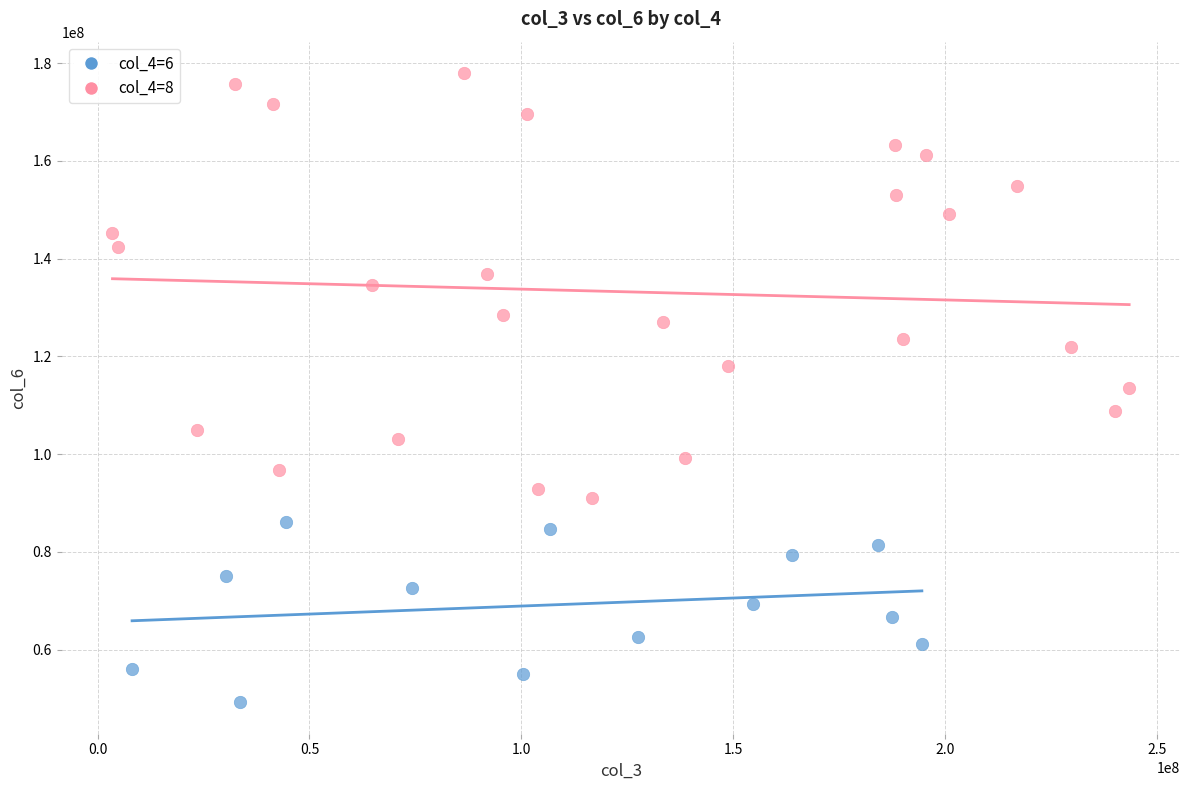

What are all the series names shown in the legend?

col_4=6, col_4=8